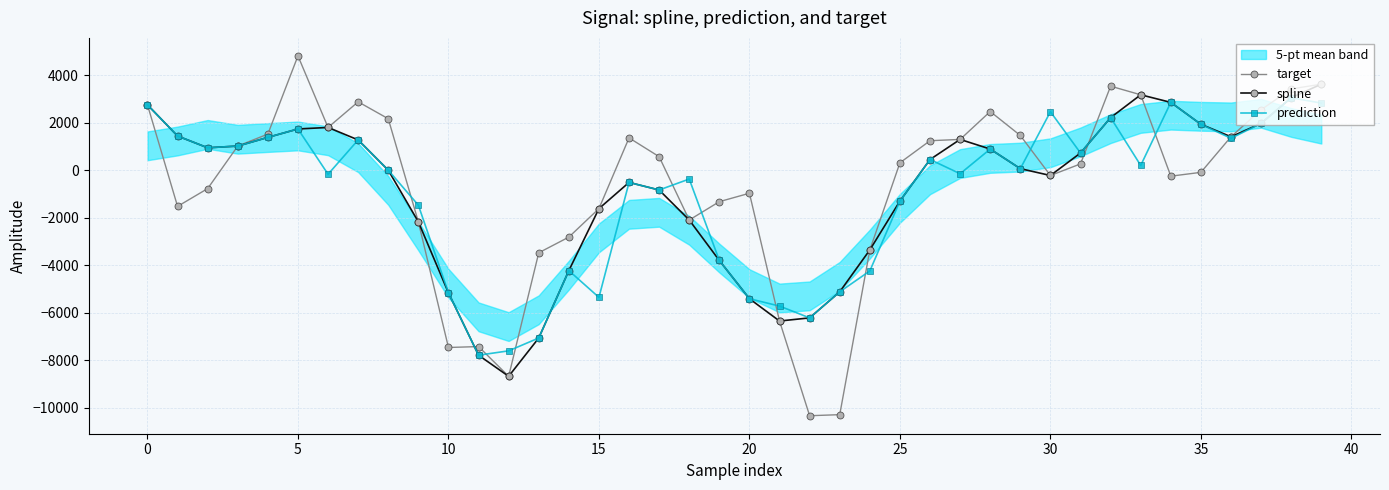

What is the value of the prediction point at the 40th from the left?

2828.4